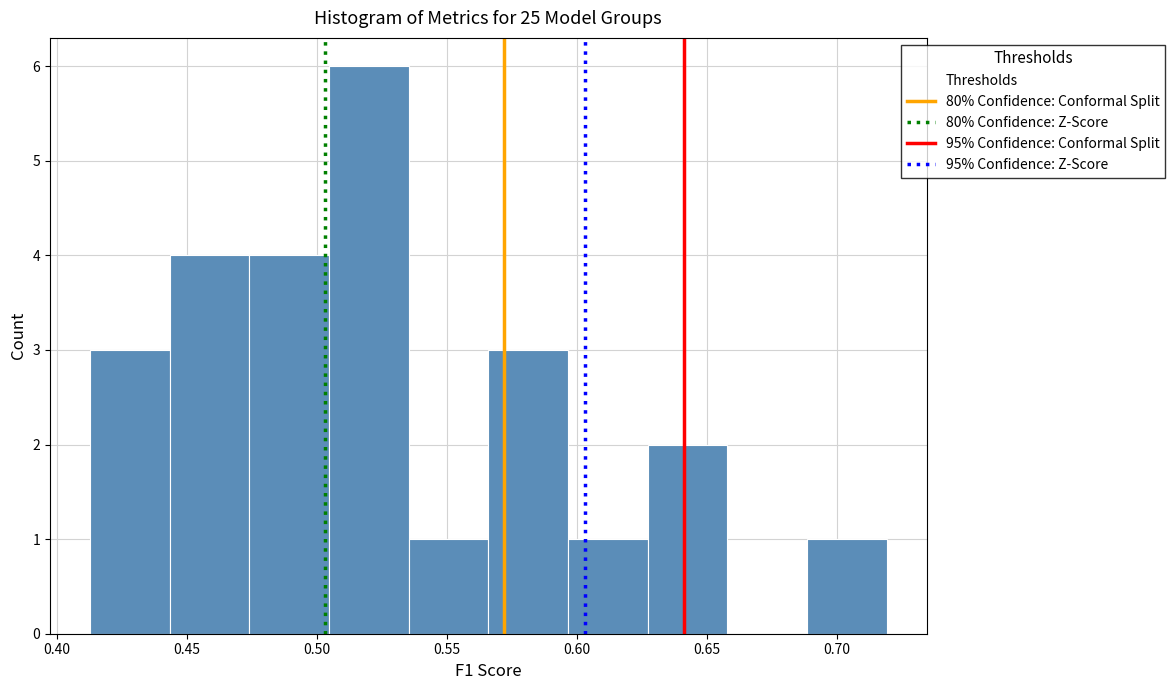

Reading left to right, list every bar in this chart as the range it spans on the x-axis followed by its height. Neither the bar edges nor the heights are printed on the chart, so give them approximately, as read against the axes.

0.415 to 0.445: 3
0.445 to 0.475: 4
0.475 to 0.505: 4
0.505 to 0.535: 6
0.535 to 0.565: 1
0.565 to 0.595: 3
0.595 to 0.625: 1
0.625 to 0.660: 2
0.660 to 0.690: 0
0.690 to 0.720: 1